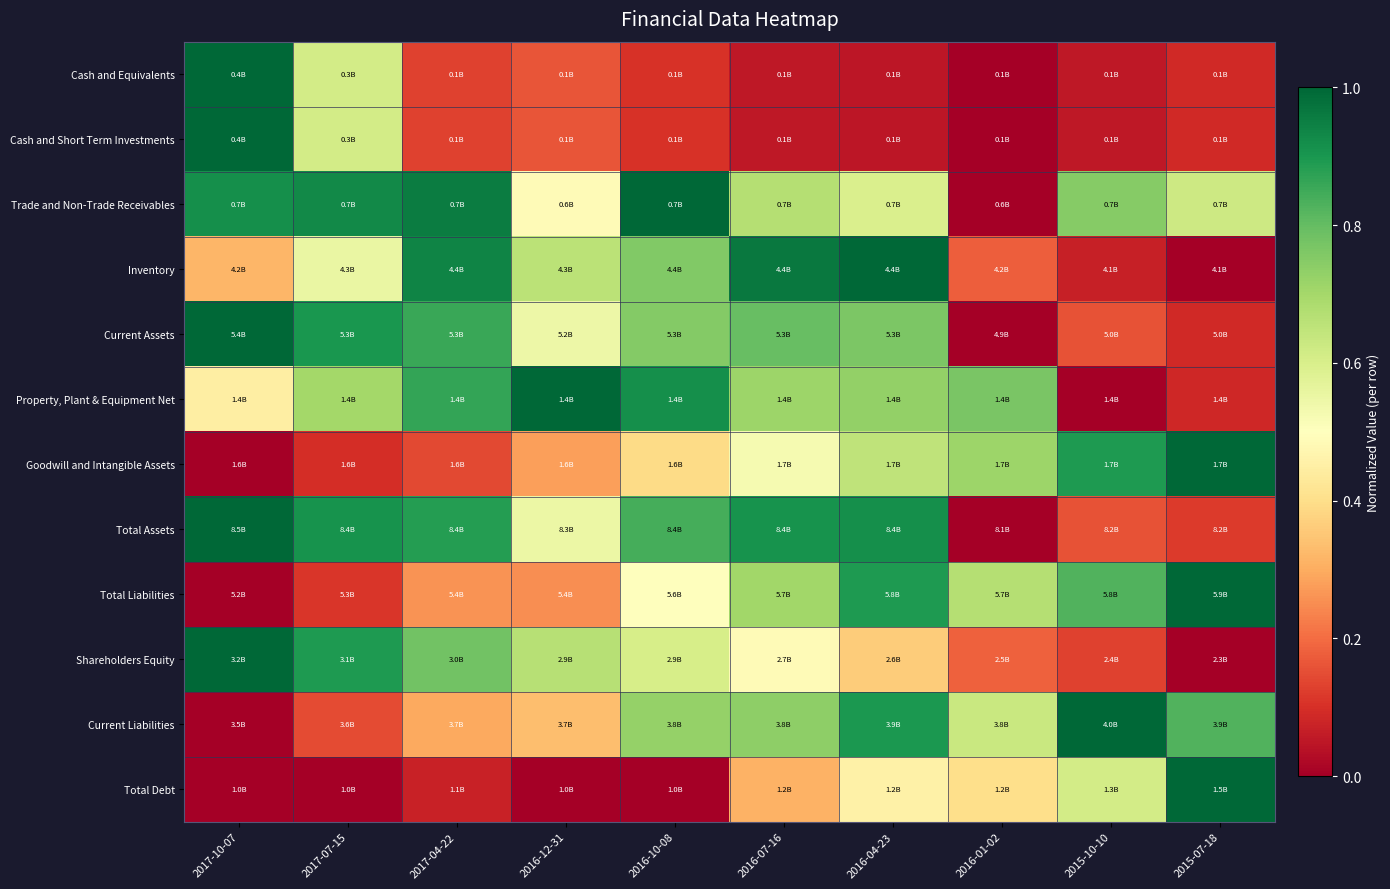

What is the spread (max minus min) of values at 2015-10-10?

1.0